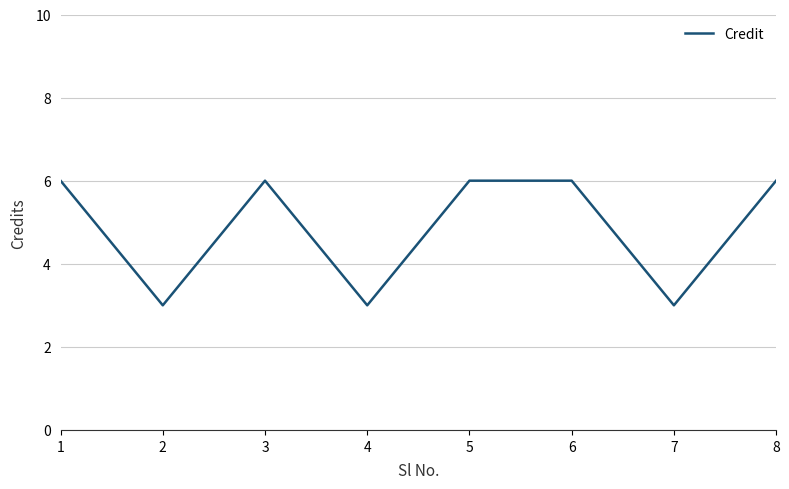

The chart shows a value of 5 at 2. True or false?

False